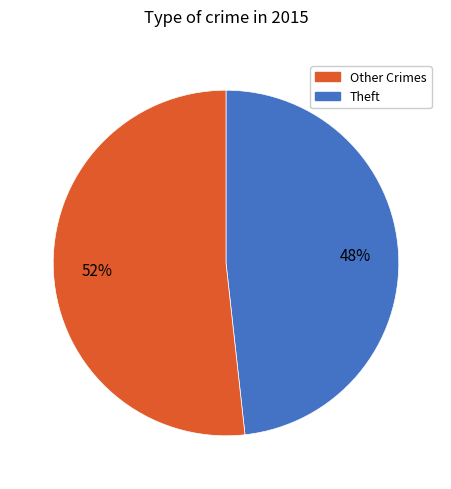

To the nearest percent, what is the difference between the largest and smallest slice percentages?

4%